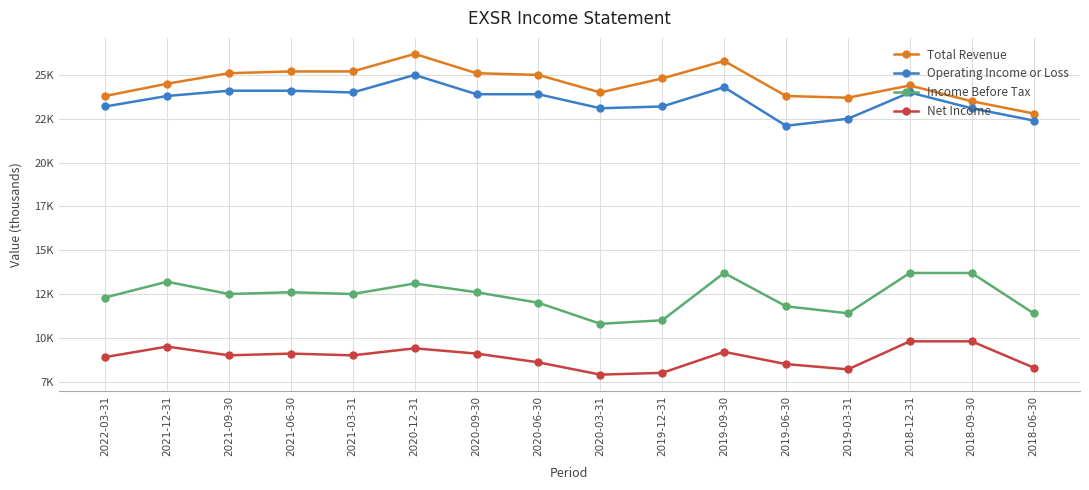

Between 2019-03-31 and 2020-12-31, which is larger?

2020-12-31